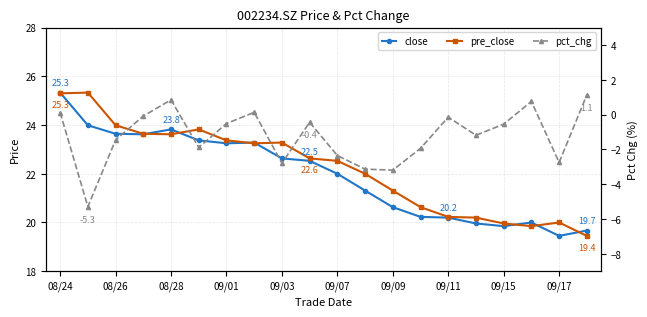

What is the value of the pre_close point at the 1st from the left?

25.3